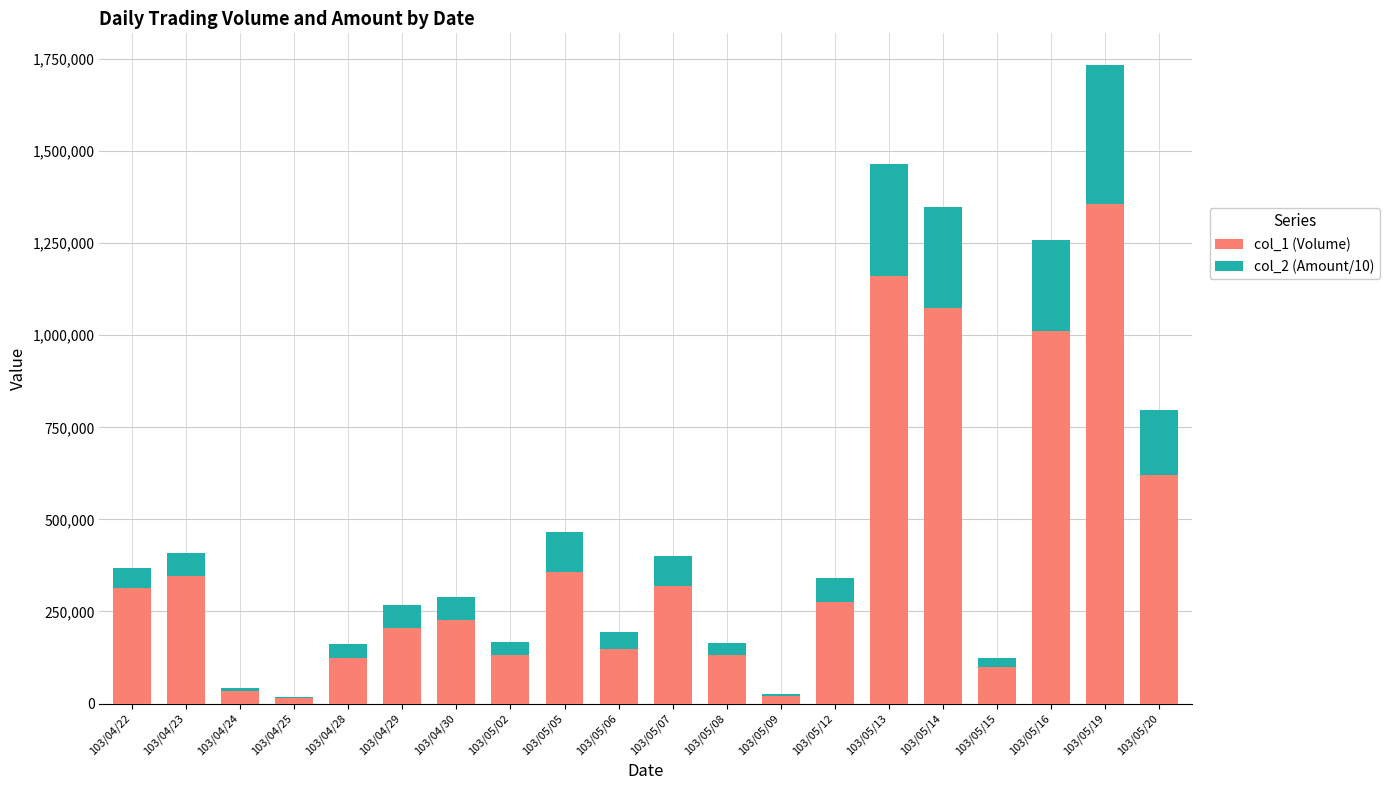

The value of col_1 (Volume) at 103/05/12 is 414280. True or false?

False